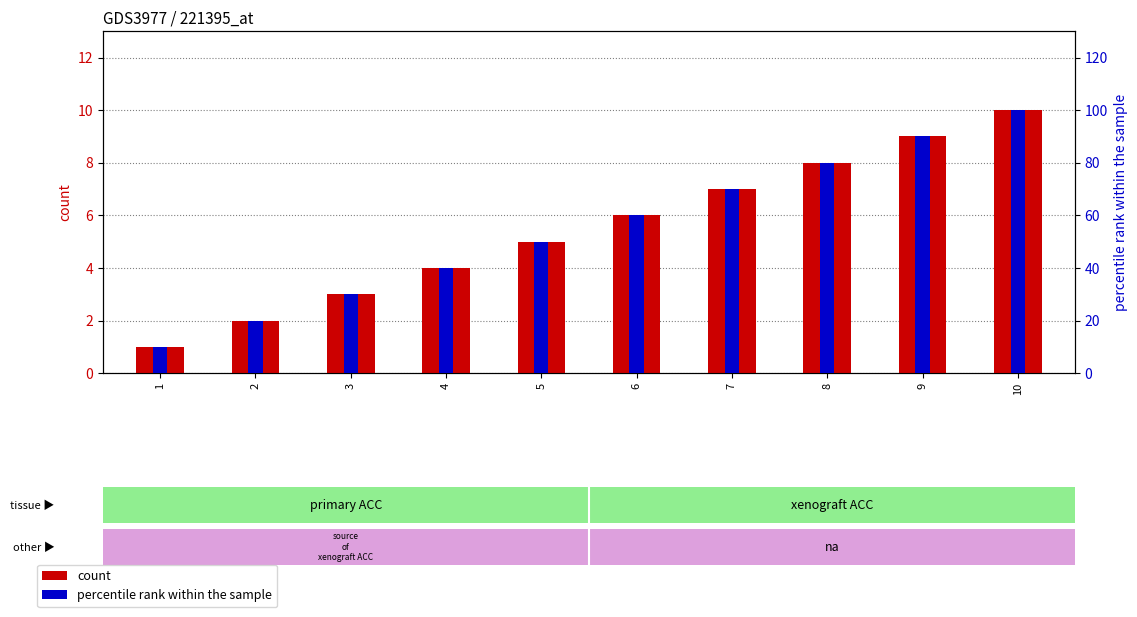

Reading left to right, transcribe all the data shown in this chart.

count: 1	2	3	4	5	6	7	8	9	10
percentile rank within the sample: 10	20	30	40	50	60	70	80	90	100